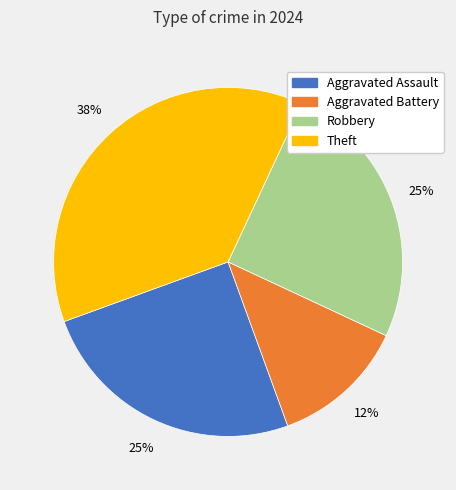

True or false: Aggravated Assault accounts for 40% of the total.

False